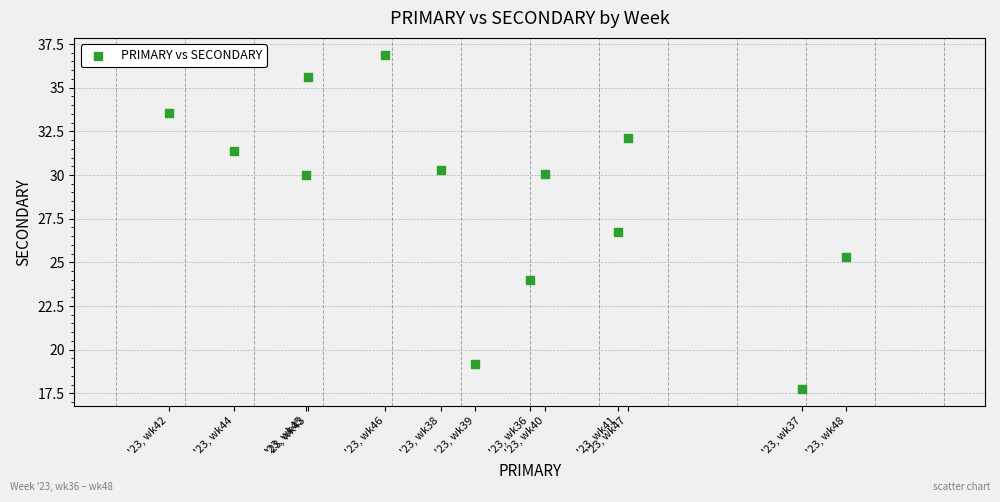

What is the range of Y values (max minus min)?

19.2